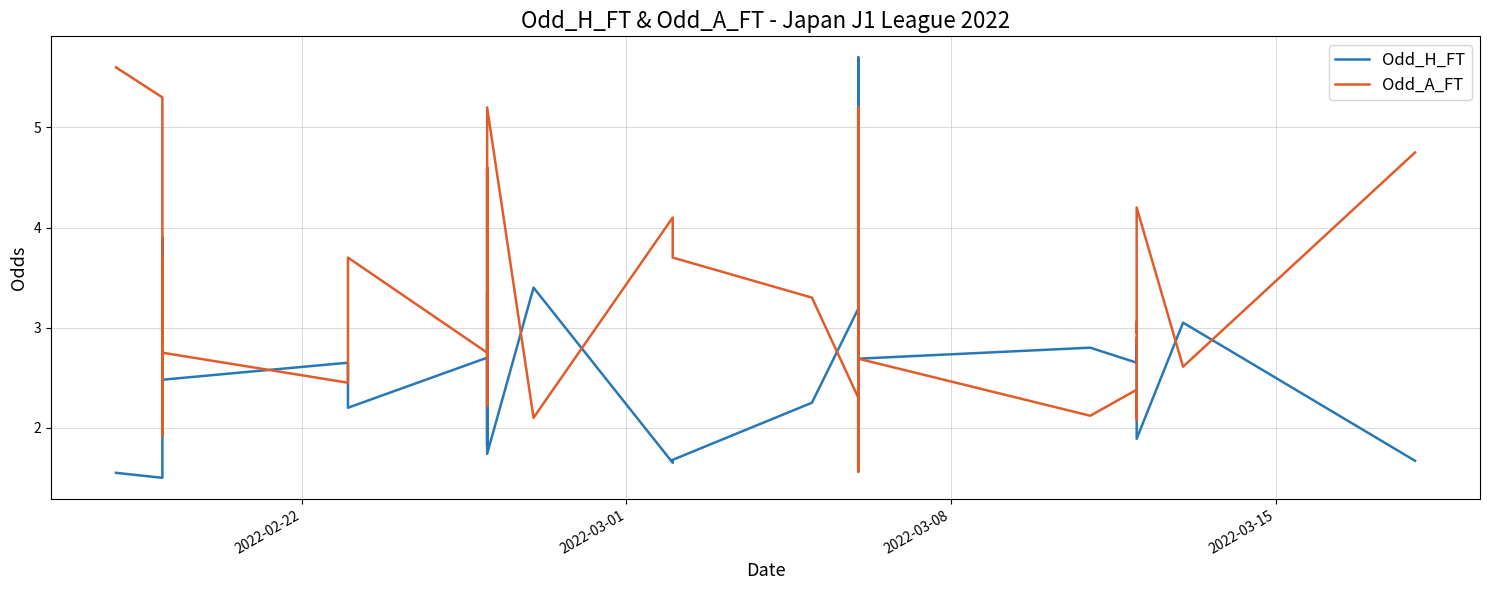

Which series has the largest range (max minus min)?

Odd_H_FT